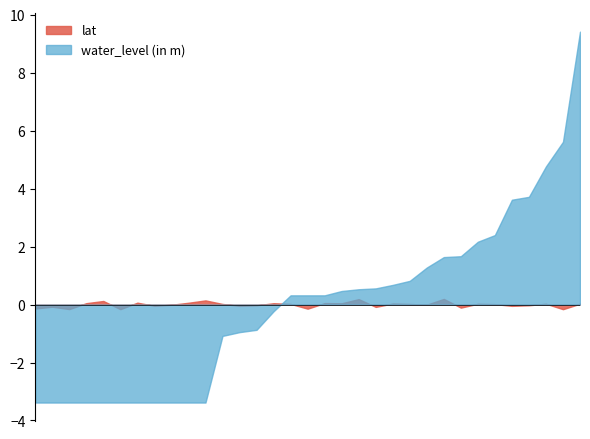

Rank the series by their maximum value, from lowest to highest.

lat, water_level (in m)